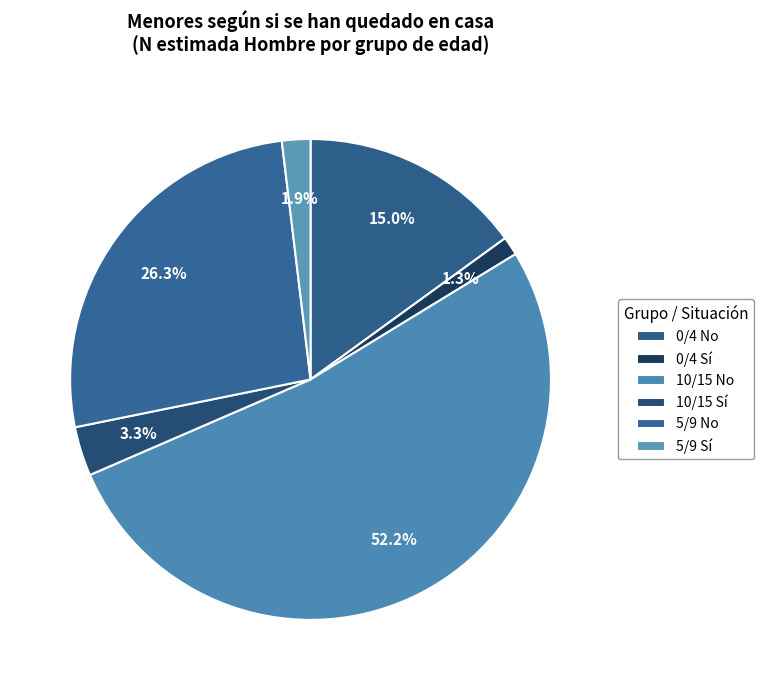

To the nearest percent, what percentage of the pie is 10/15 No?

52%